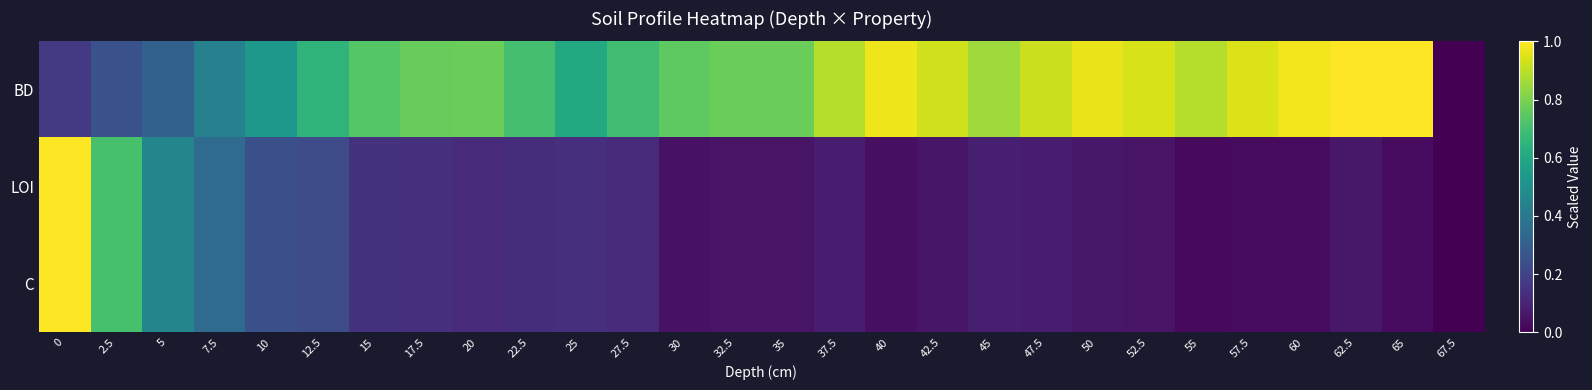

Between 17.5 and 12.5, which is larger?

17.5